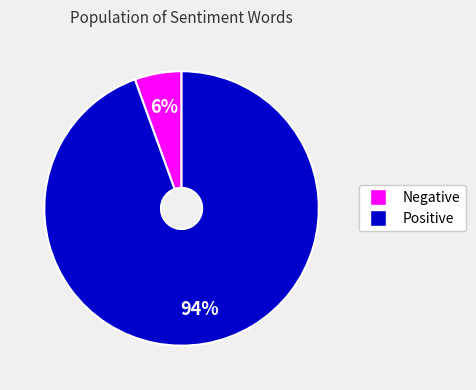

To the nearest percent, what is the average slice percentage?

50%